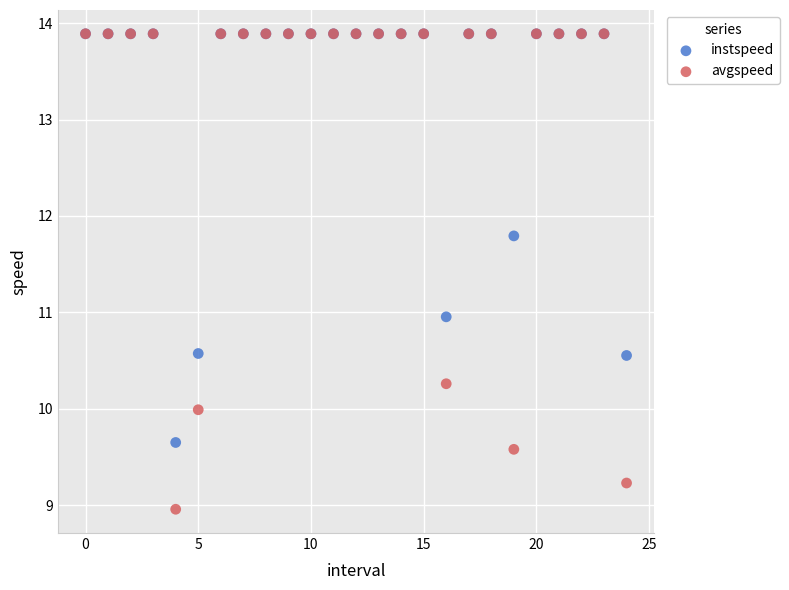

What are all the series names shown in the legend?

instspeed, avgspeed